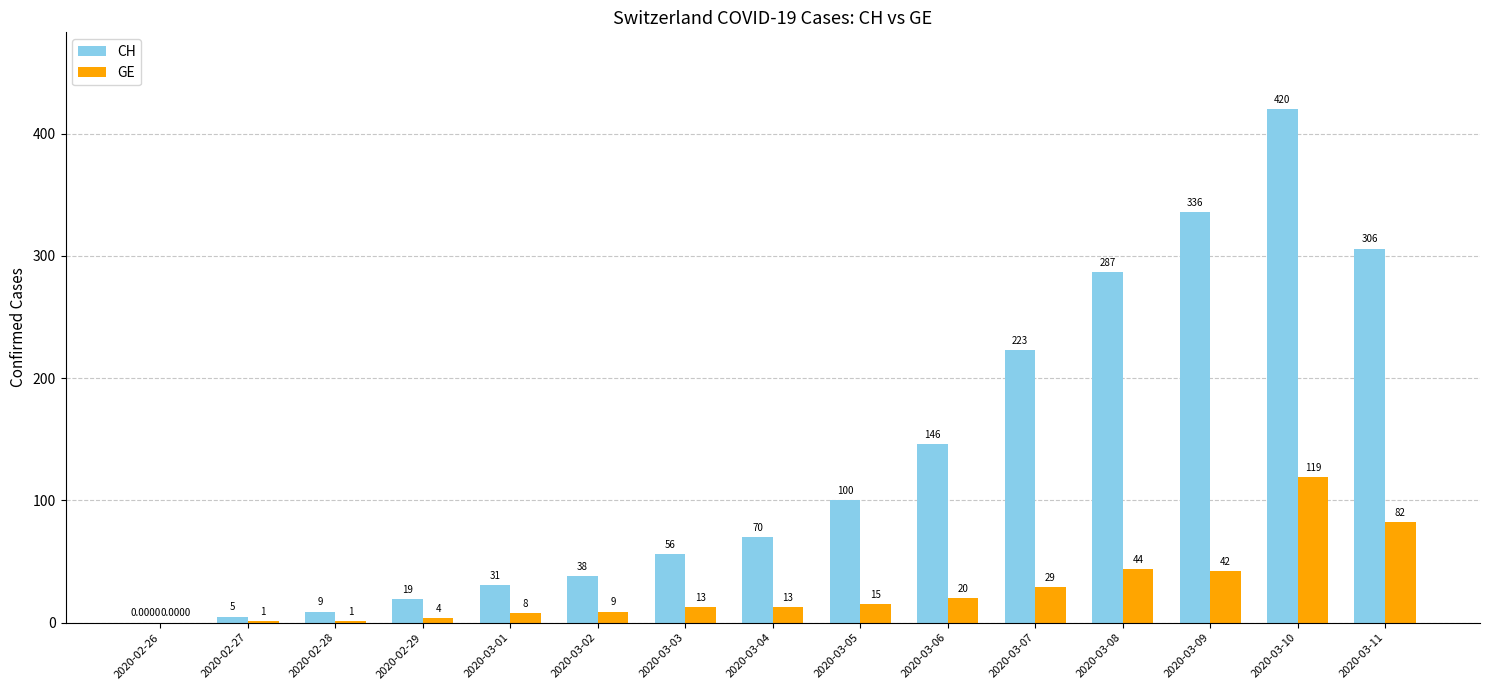

How many categories are shown in the chart?

15